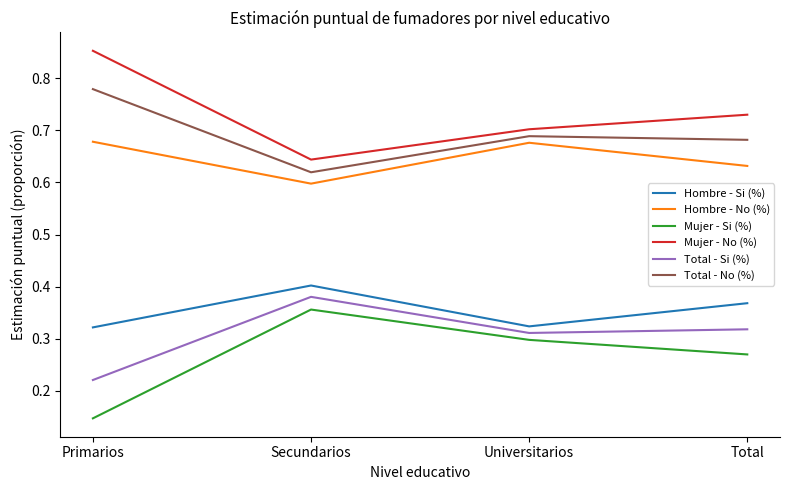

True or false: Hombre - Si (%) has more than 2 points higher than both neighbors.

False